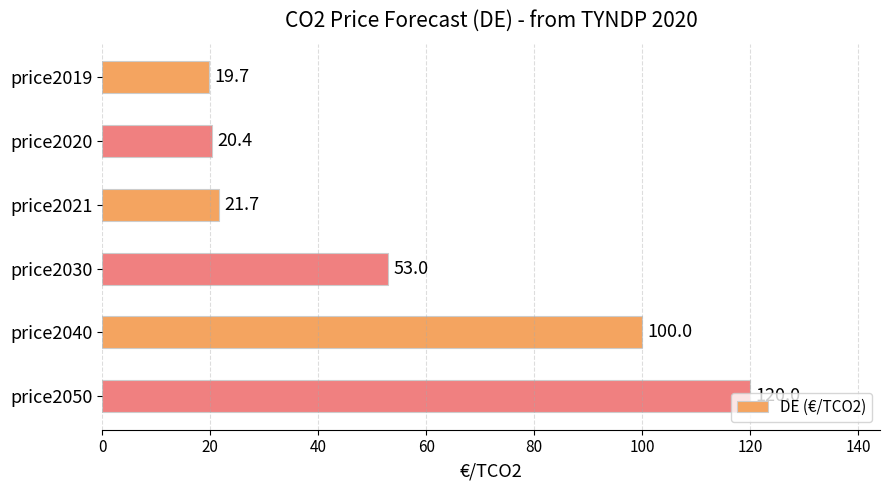

True or false: the data shows 120.0 at price2050.

True